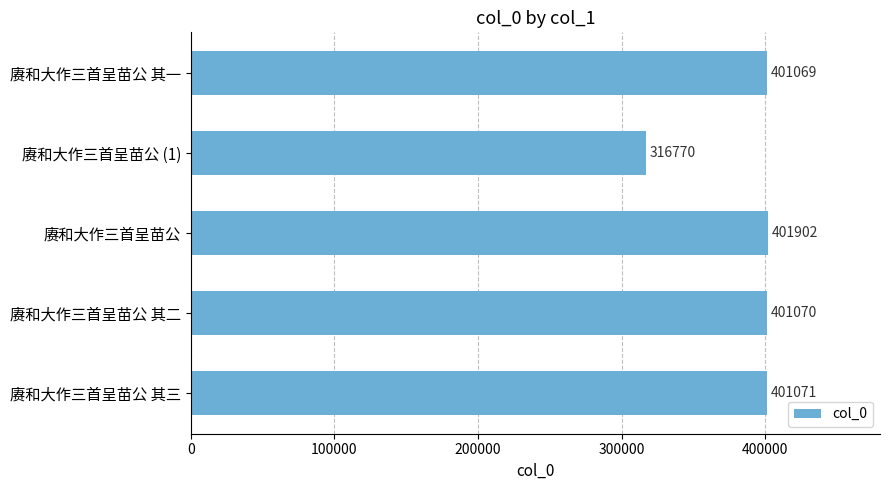

What is the change in value from 赓和大作三首呈苗公 to 赓和大作三首呈苗公 其一?

-833